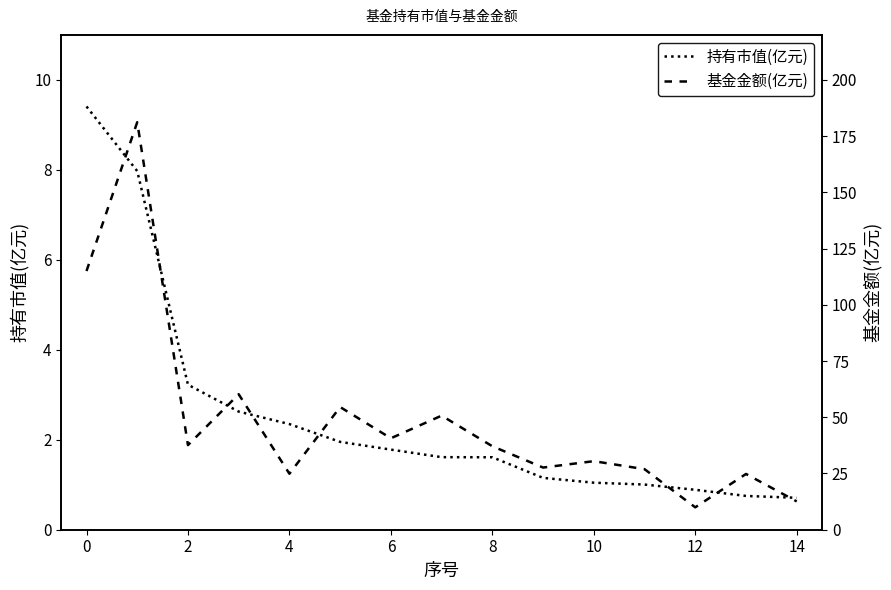

How many values in the 持有市值(亿元) series exceed 1?

12